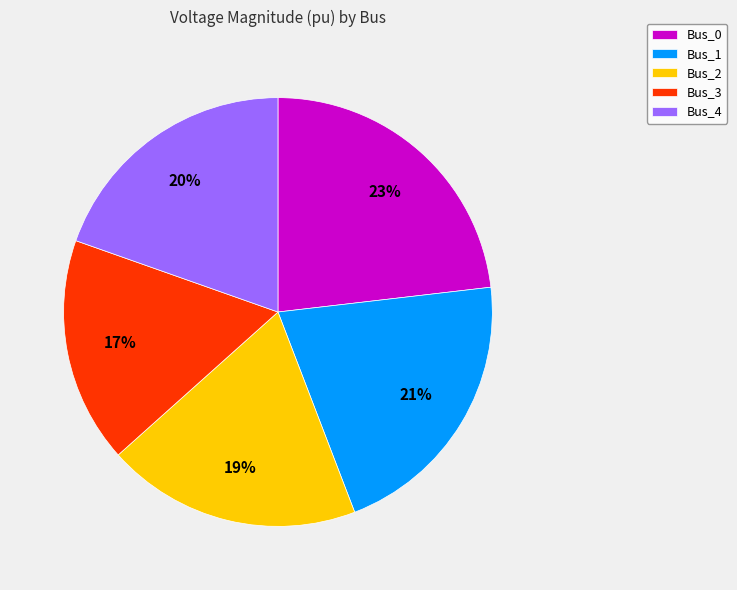

Is there a majority slice in this chart?

No